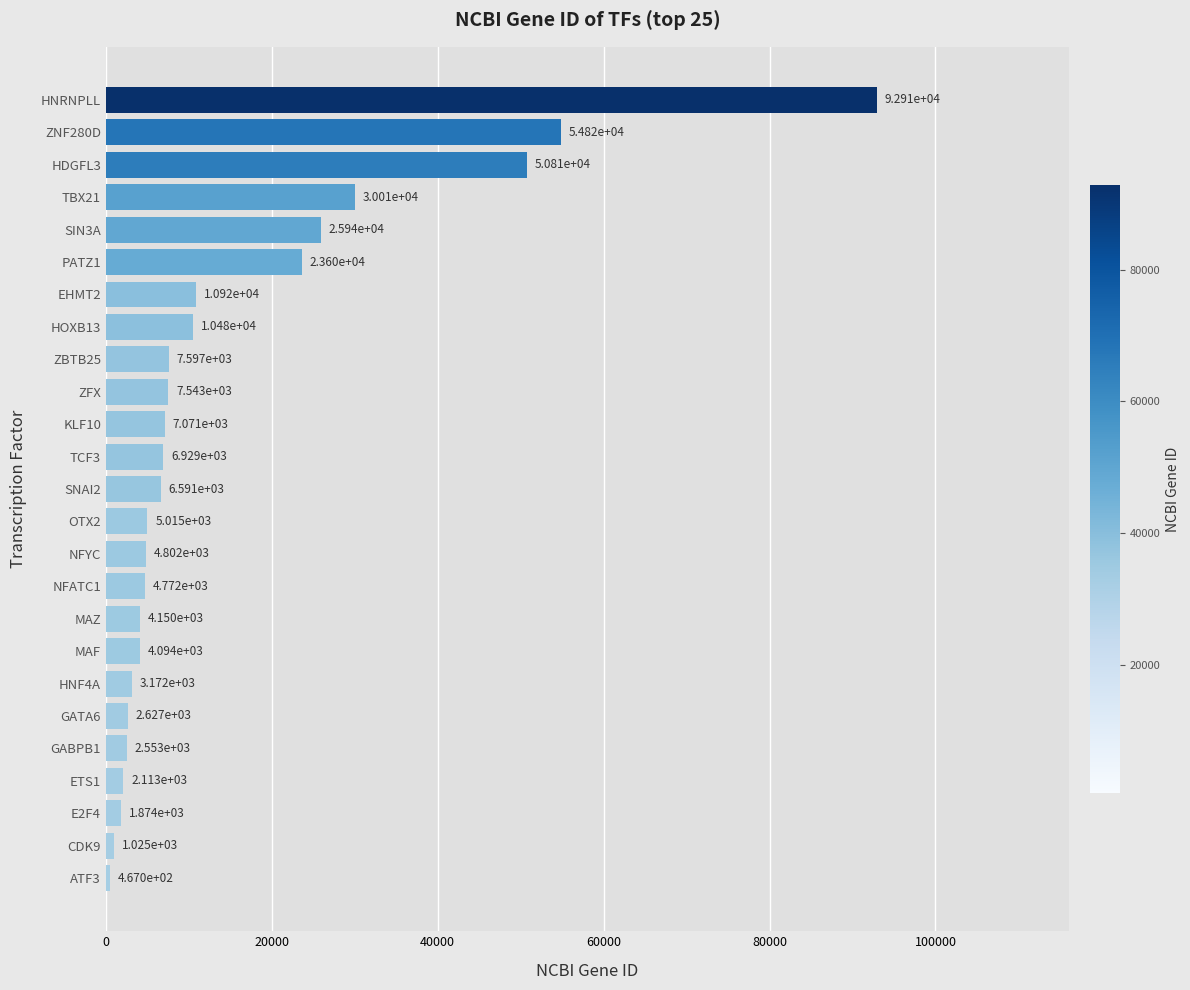

Reading bottom to top, what are all the values shown in this chart?

467	1025	1874	2113	2553	2627	3172	4094	4150	4772	4802	5015	6591	6929	7071	7543	7597	10481	10919	23598	25942	30009	50810	54816	92906